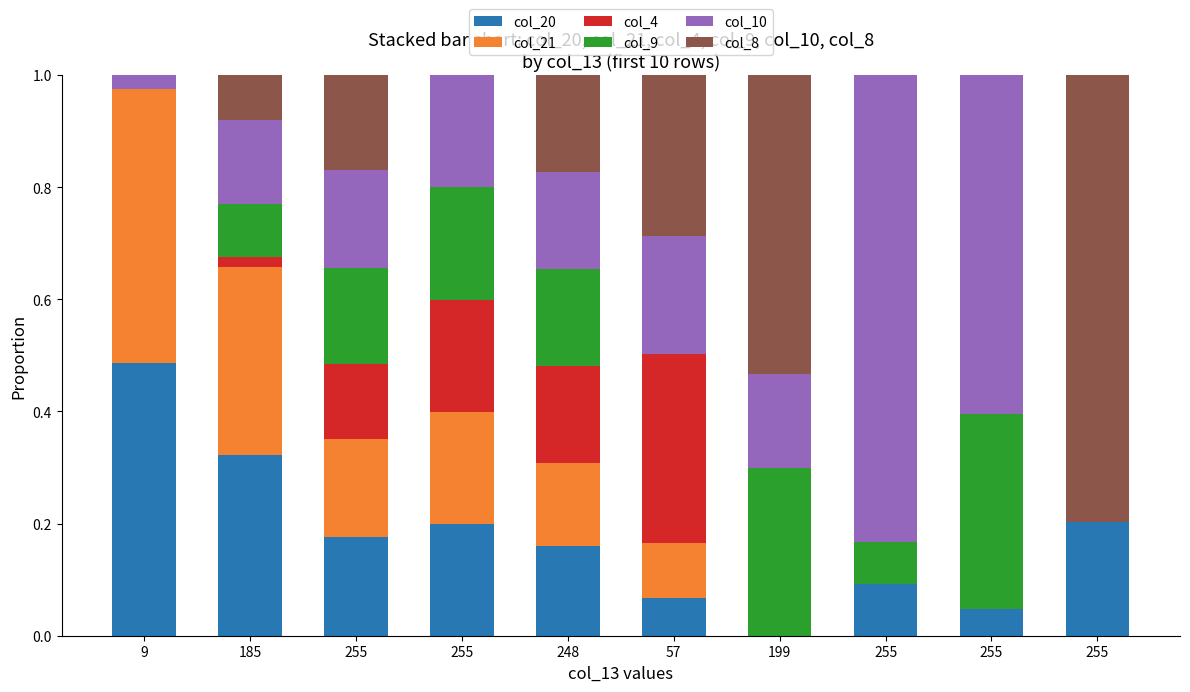

List the labels in order of col_4 value, largest first.

57, 255, 248, 255, 185, 9, 199, 255, 255, 255